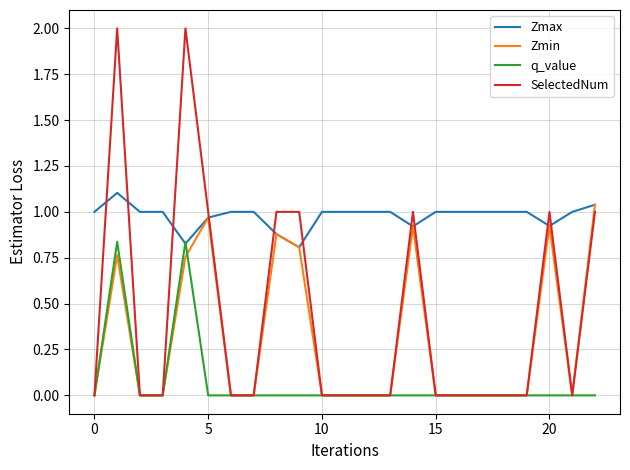

True or false: SelectedNum and Zmax cross at least once.

True